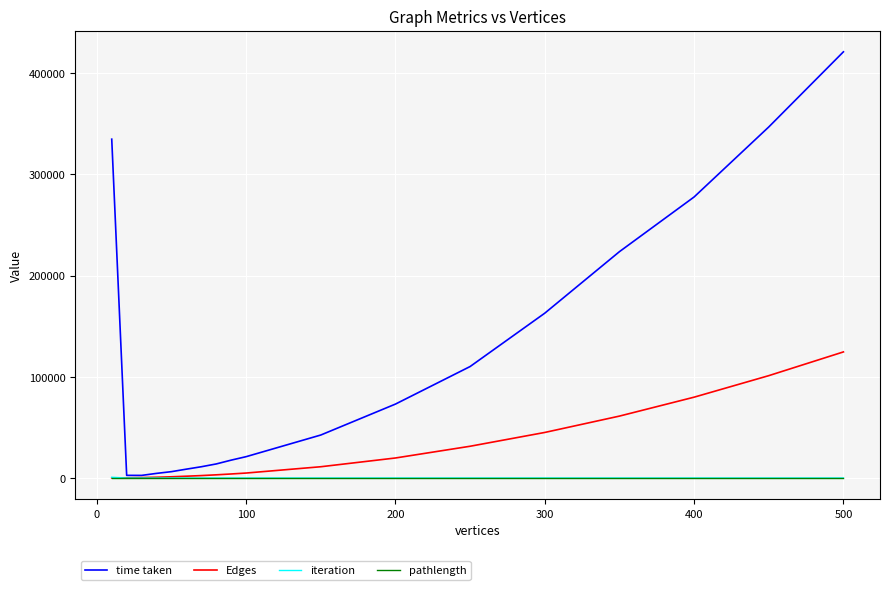

Which series has the largest range (max minus min)?

time taken